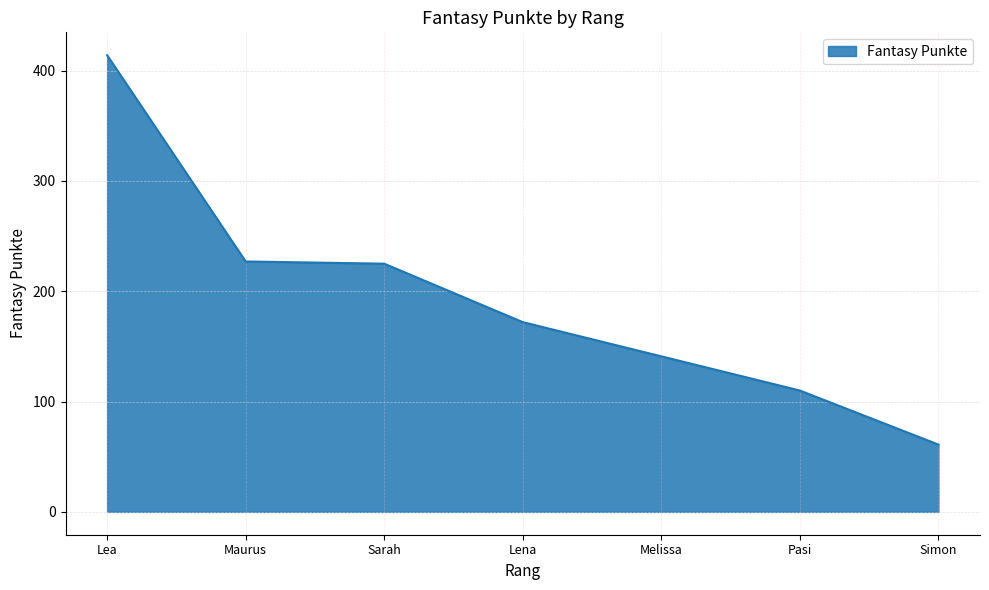

Approximately how many times larger is the value at Simon compared to Maurus?

0.3